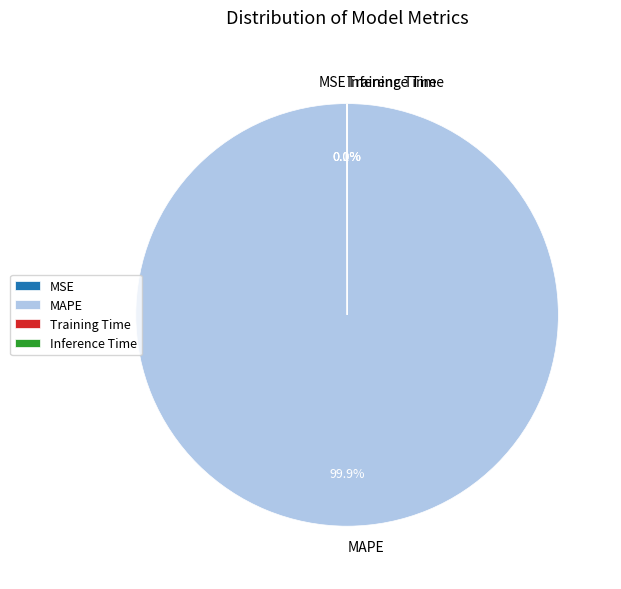

To the nearest percent, what portion does MAPE represent?

100%